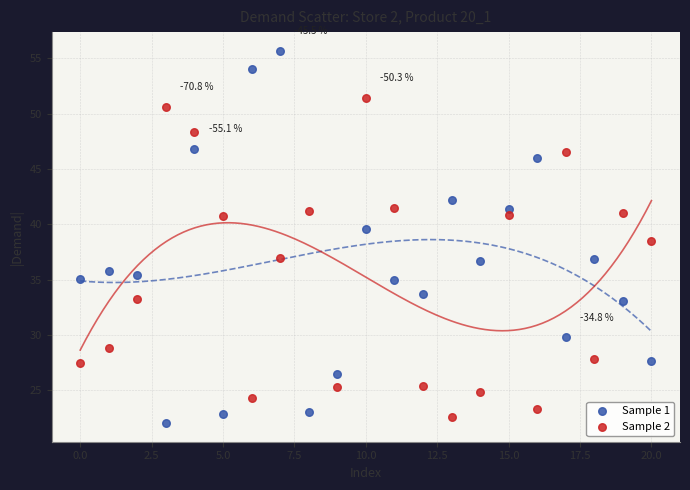

Which series reaches the maximum Y coordinate?

Sample 1